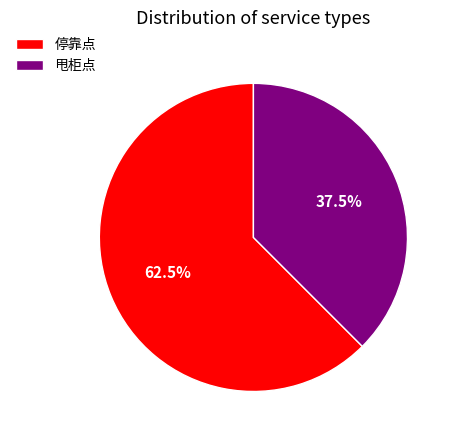

Which slice is the smallest?

甩柜点